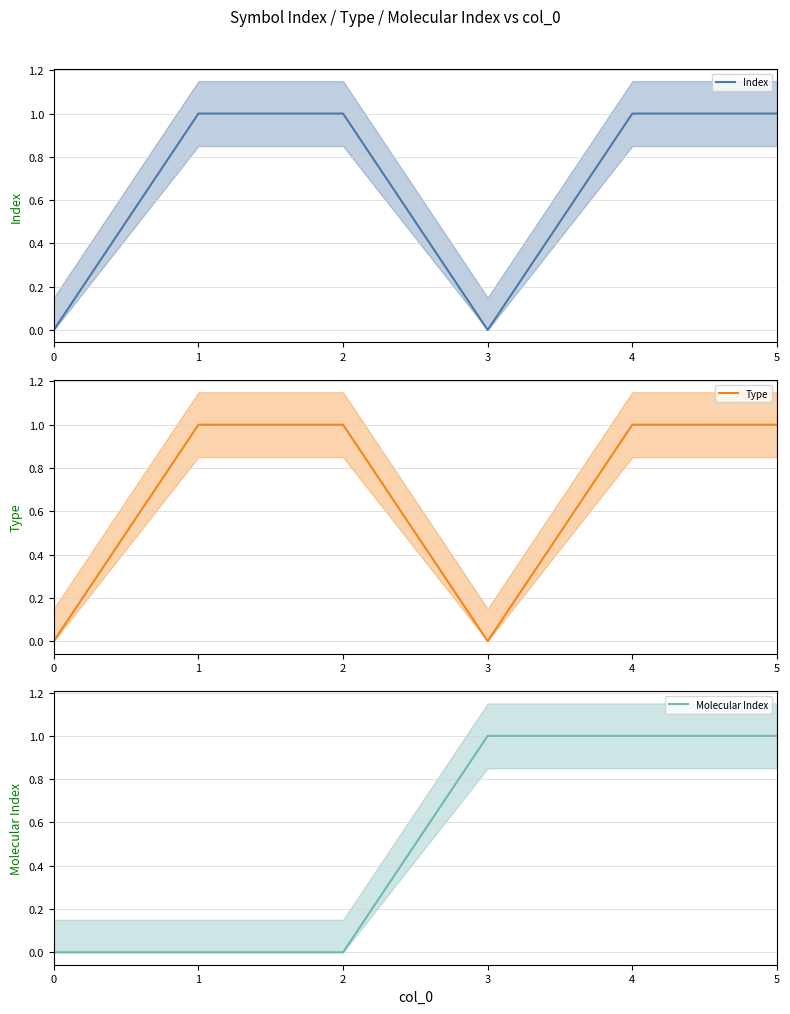

How many lines are shown in the chart?

3